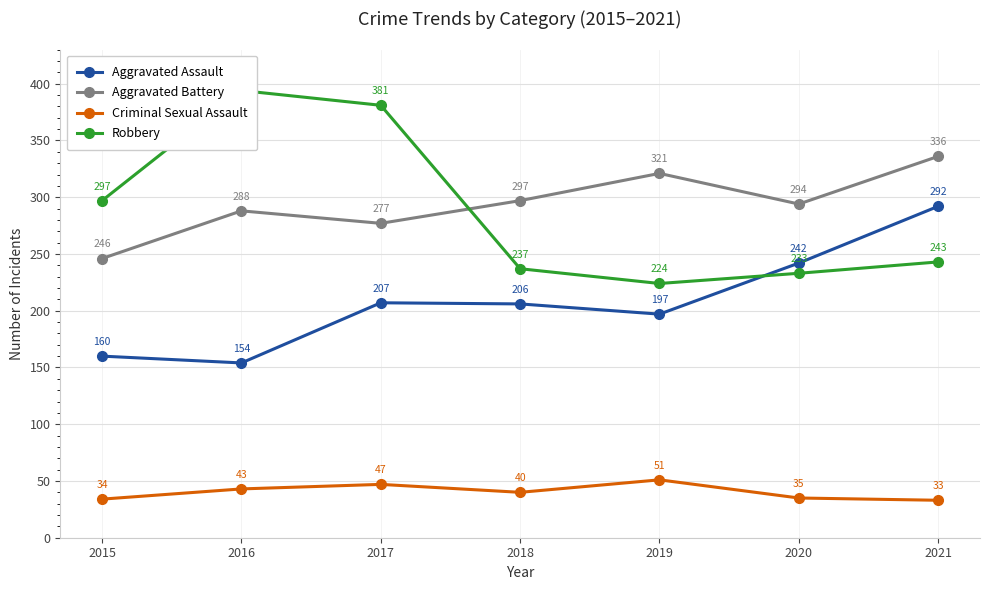

How many lines are shown in the chart?

4